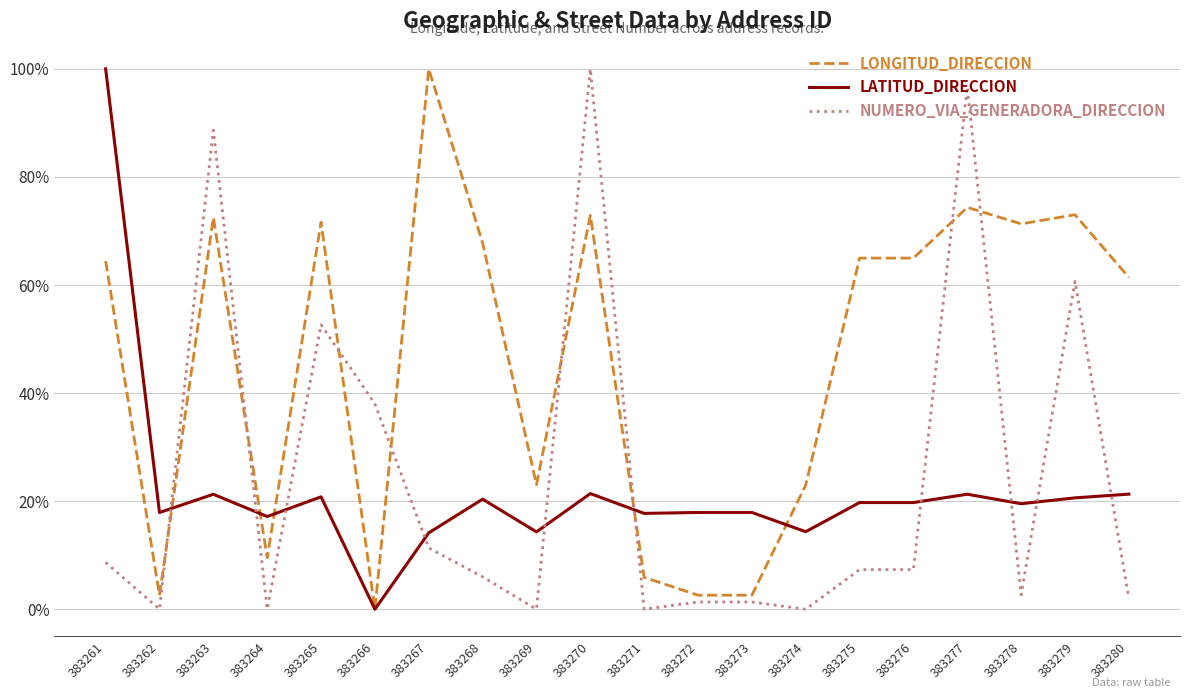

List the series in order of their peak value, lowest first.

LONGITUD_DIRECCION, LATITUD_DIRECCION, NUMERO_VIA_GENERADORA_DIRECCION